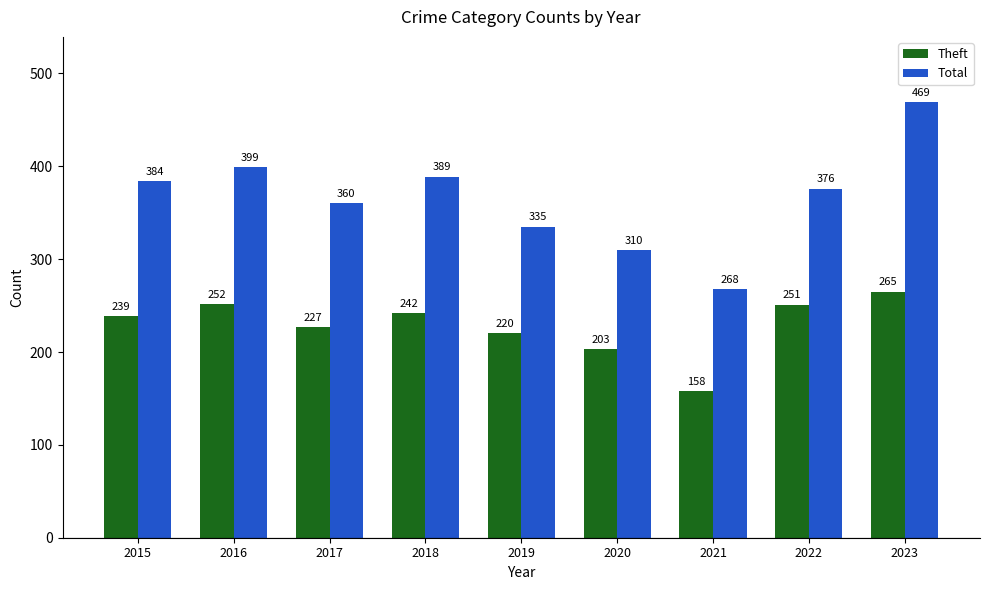

What is the minimum value shown in the chart?

158